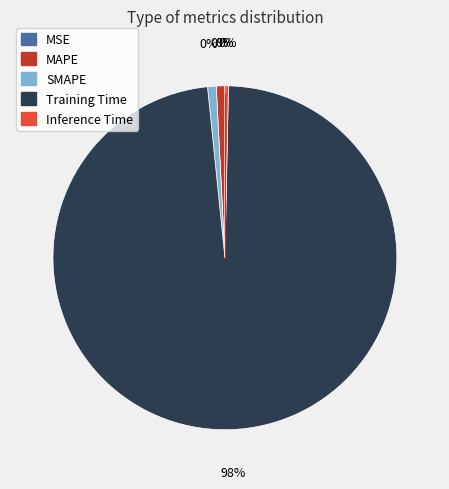

Which slice represents more than half of the pie?

Training Time